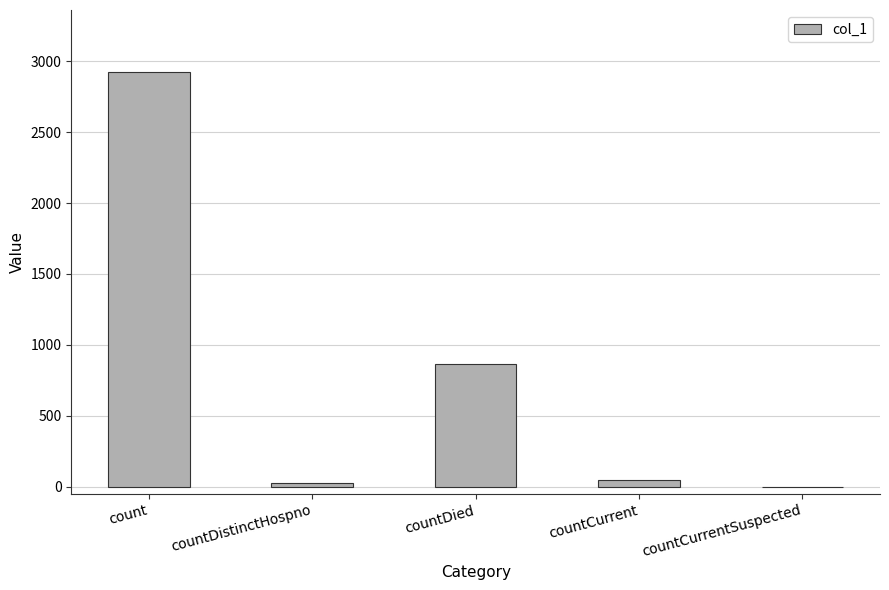

Reading left to right, list all the values displayed in this chart.

count=2923	countDistinctHospno=28	countDied=865	countCurrent=45	countCurrentSuspected=0